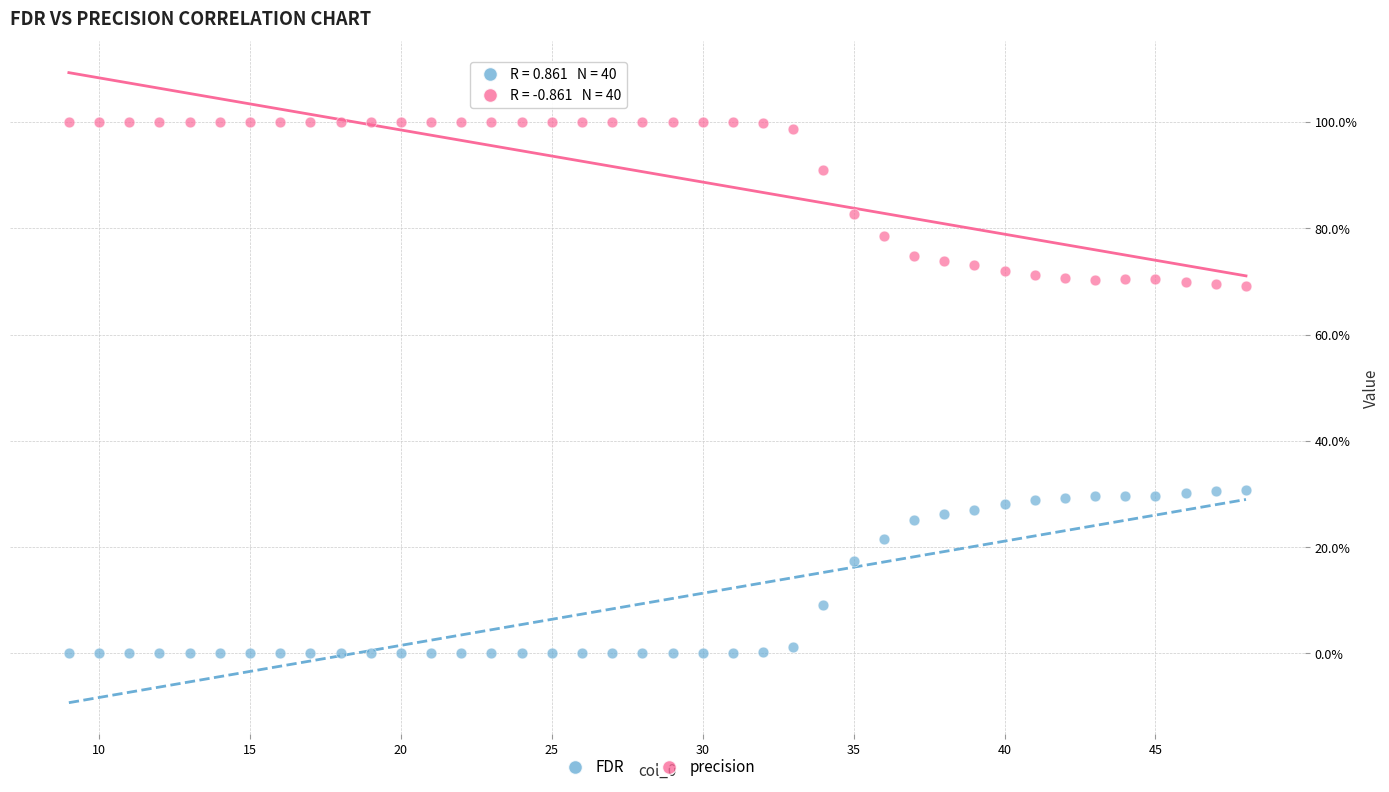

Which series contains the lowest Y value?

FDR